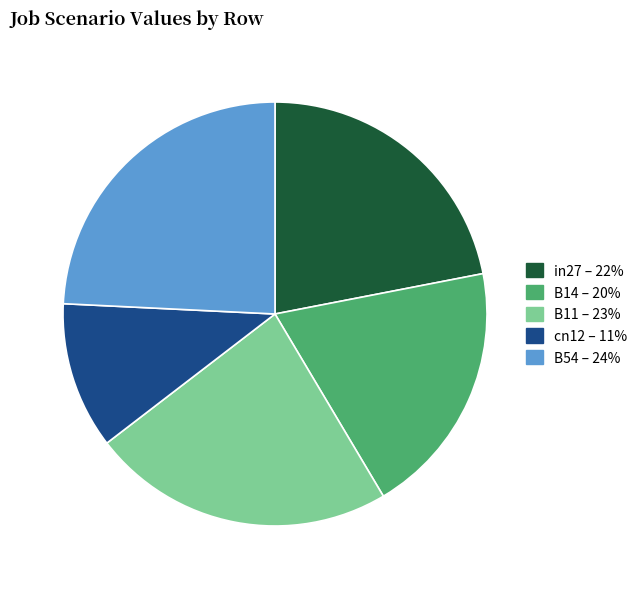

The in27 slice represents 22% of the pie. True or false?

True